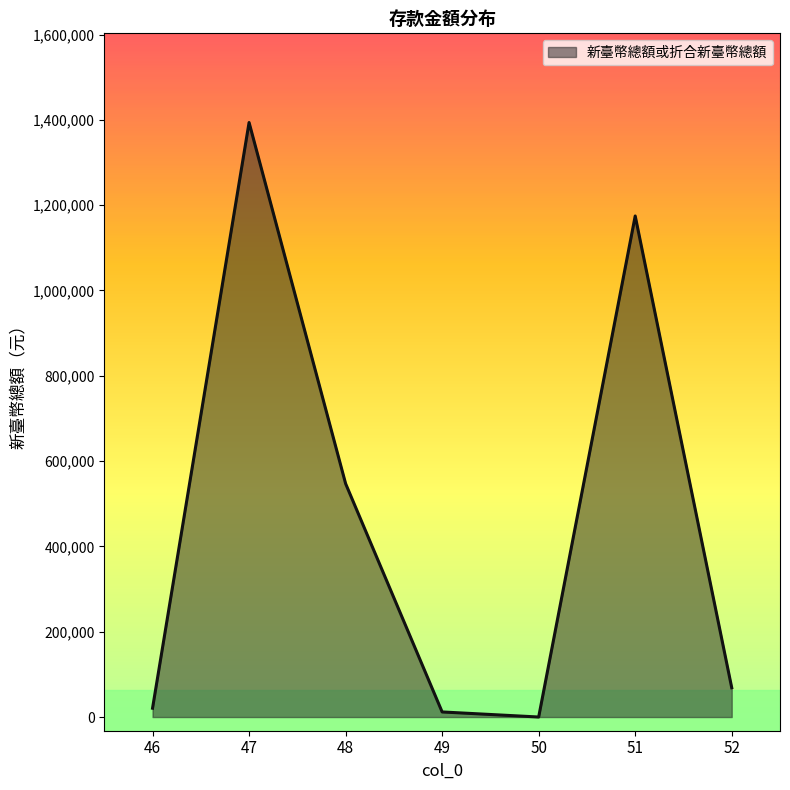

What is the difference between the values at 49 and 46?

8783